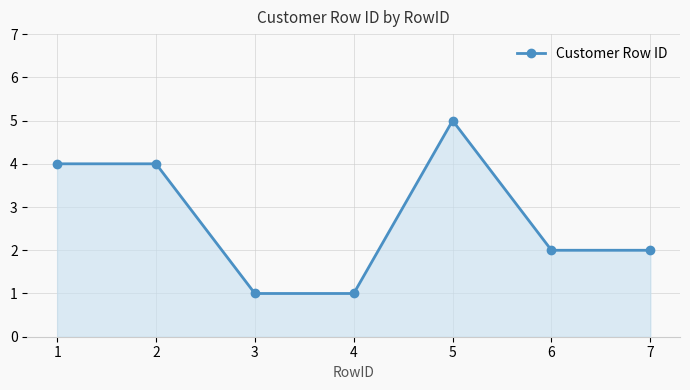

How many lines are shown in the chart?

1